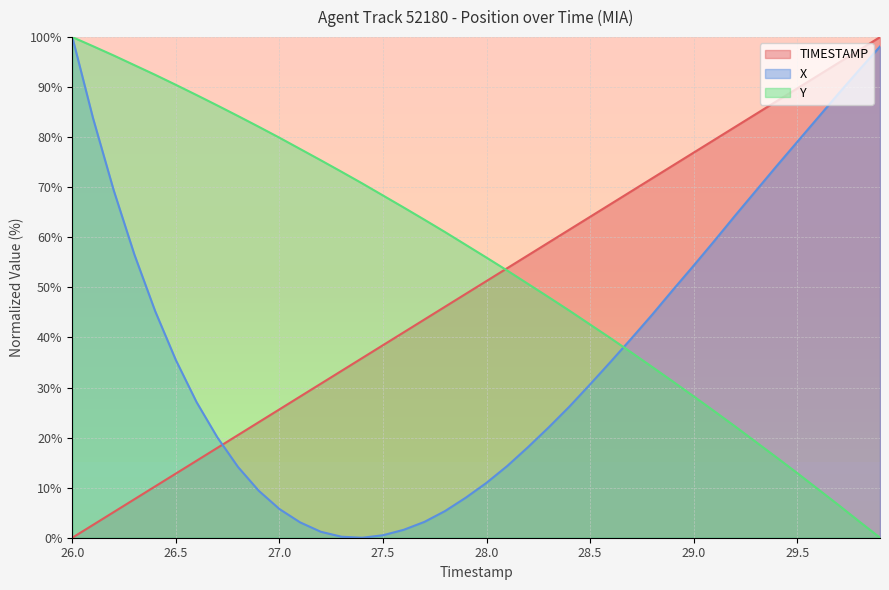

List the labels in order of Y value, smallest first.

29.9, 29.8, 29.7, 29.6, 29.5, 29.4, 29.3, 29.2, 29.1, 29.0, 28.9, 28.8, 28.7, 28.6, 28.5, 28.4, 28.3, 28.2, 28.1, 28.0, 27.9, 27.8, 27.7, 27.6, 27.5, 27.4, 27.3, 27.2, 27.1, 27.0, 26.9, 26.8, 26.7, 26.6, 26.5, 26.4, 26.3, 26.2, 26.1, 26.0